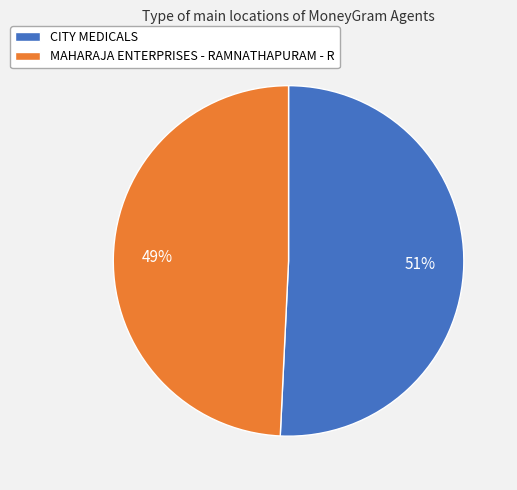

The MAHARAJA ENTERPRISES - RAMNATHAPURAM - R slice represents 49% of the pie. True or false?

True